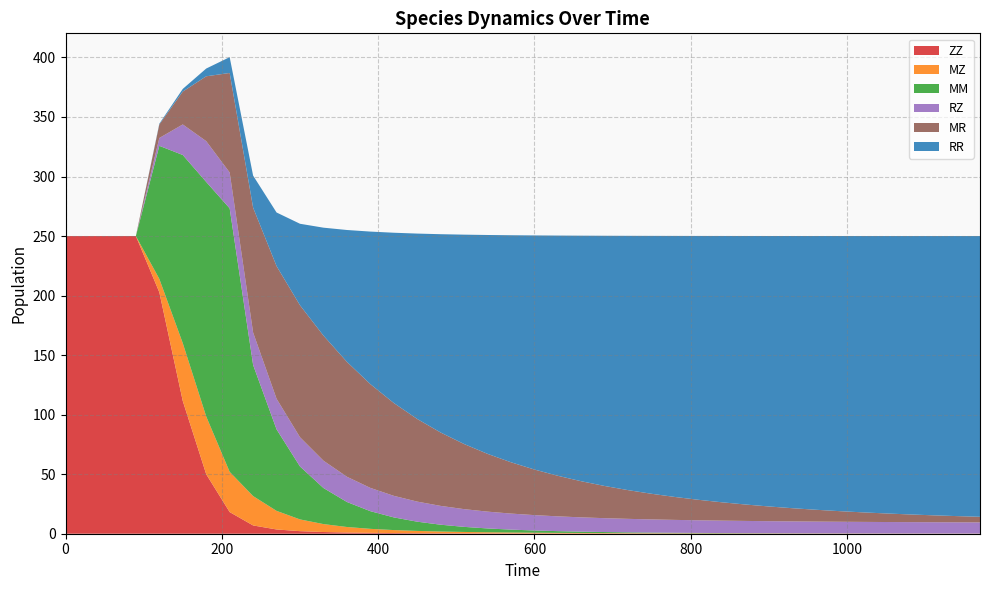

Where do MR and RZ first cross each other?

960 and 990